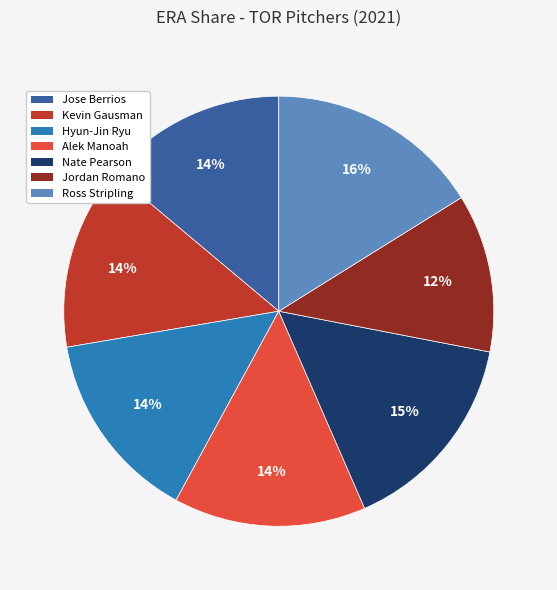

Which has a higher value, Jordan Romano or Jose Berrios?

Jose Berrios